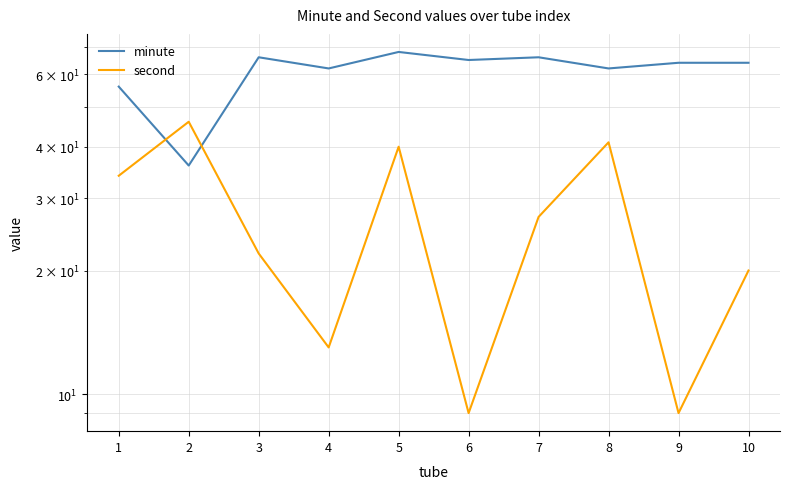

True or false: minute has a value of 56 at 1.

True